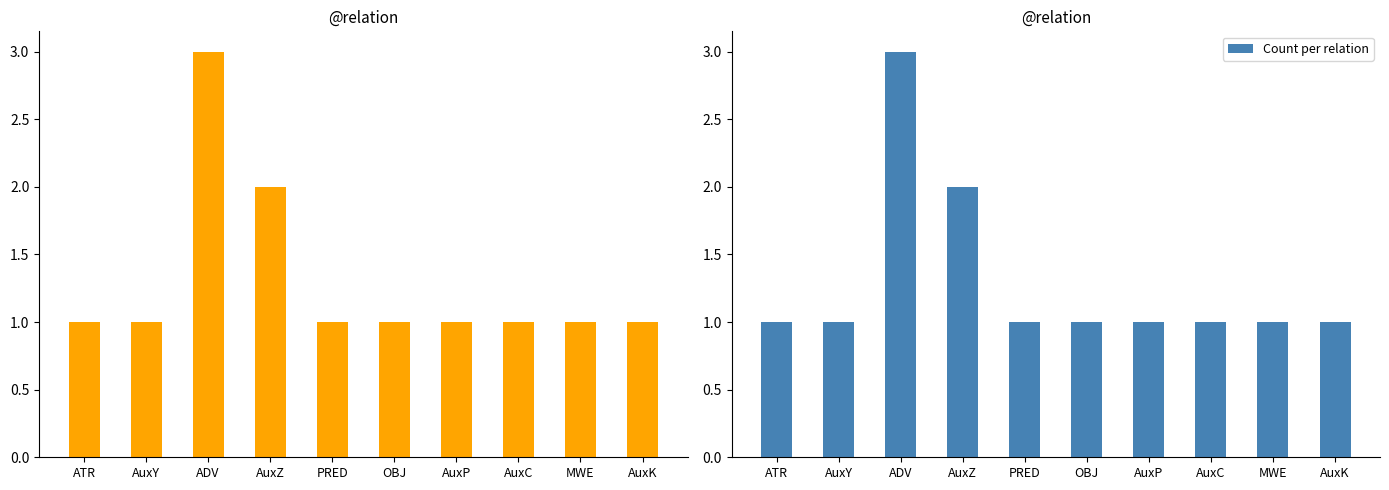

Reading right to left, transcribe all the data shown in this chart.

1	1	1	1	1	1	2	3	1	1